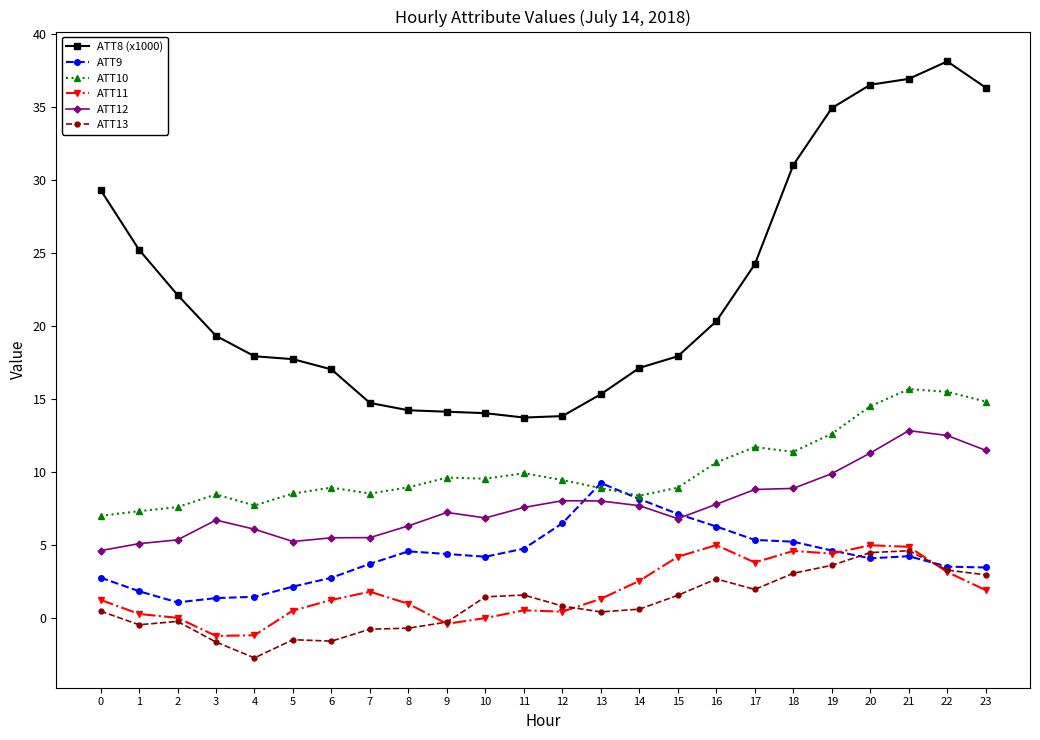

What is the value of the ATT12 point at the 6th from the left?

5.2